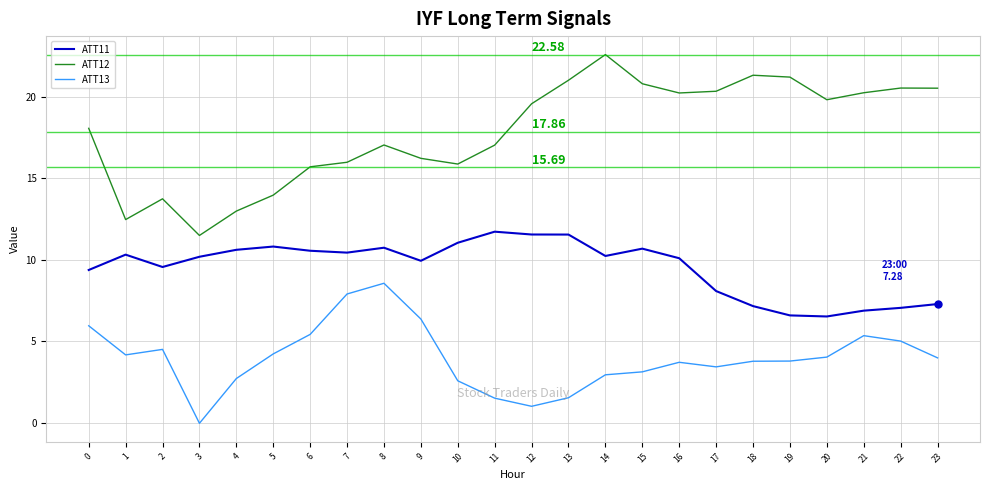

True or false: ATT13 has a value of 1.0 at 12.

True